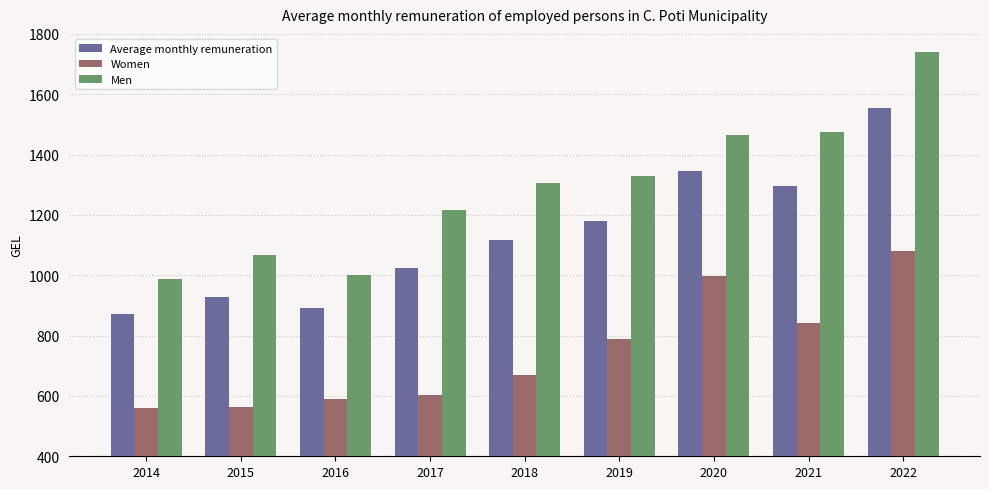

Rank the series by their average value, from lowest to highest.

Women, Average monthly remuneration, Men